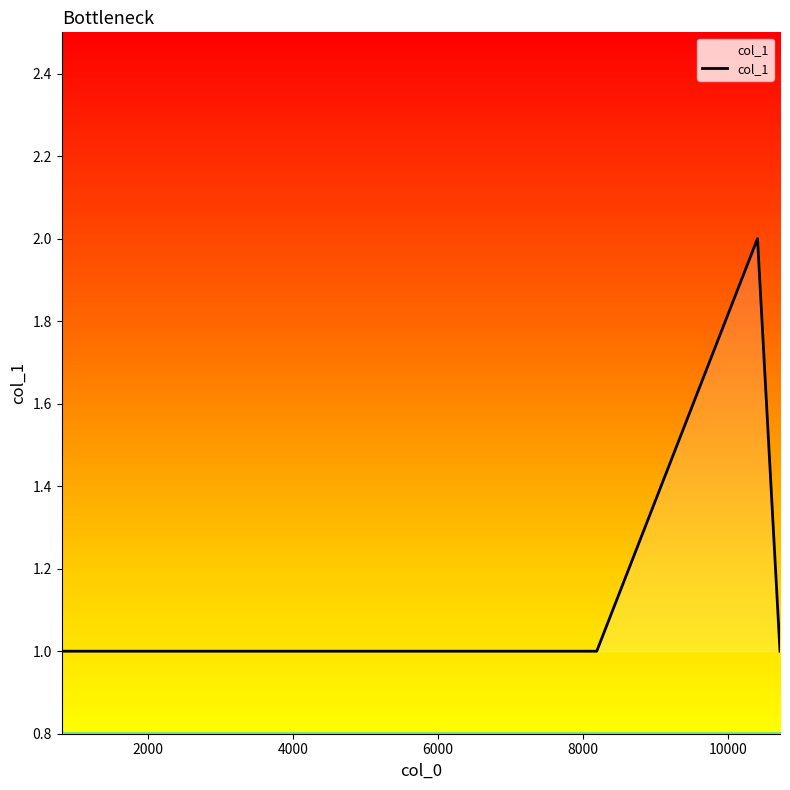

What is the average value?

1